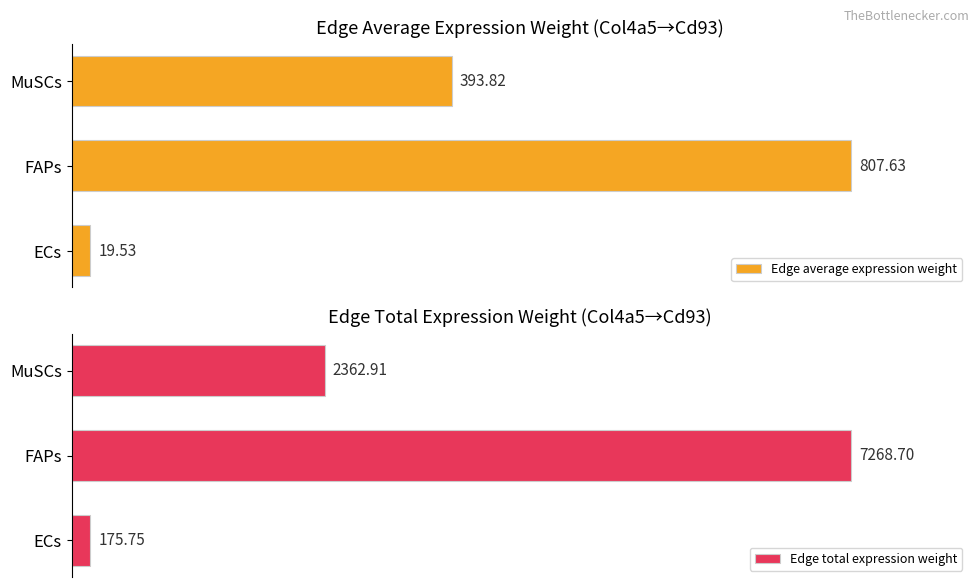

What are all the series names shown in the legend?

Edge average expression weight, Edge total expression weight